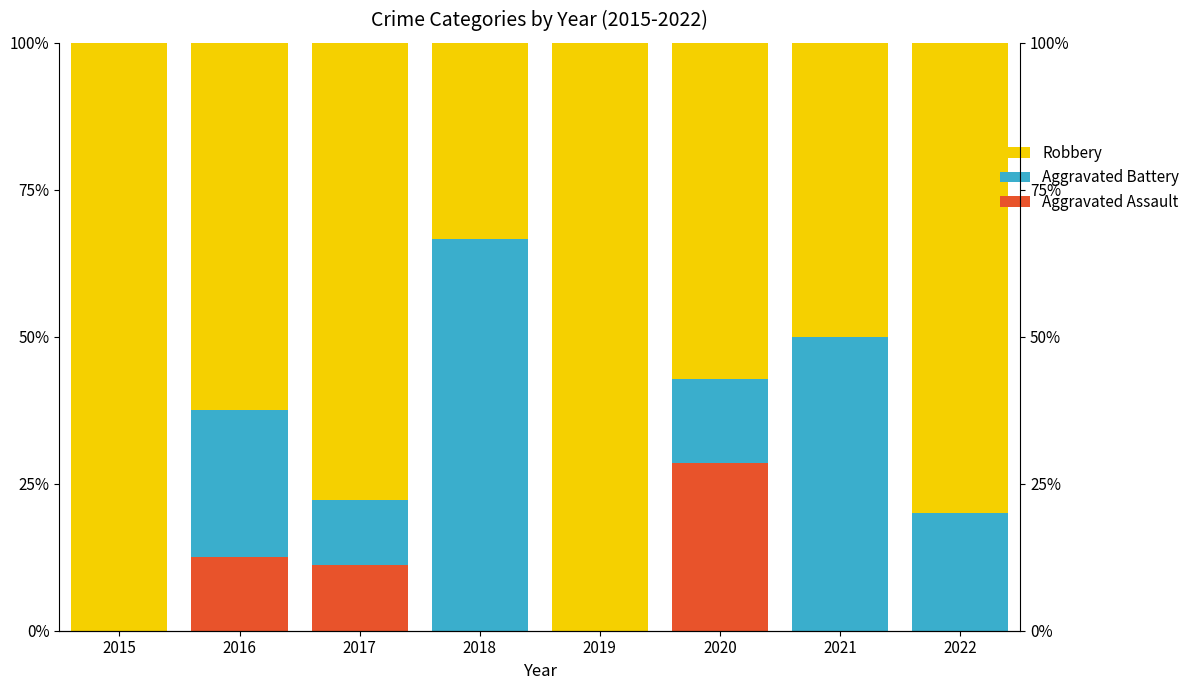

What value does the Robbery series have at 2019?

100.0